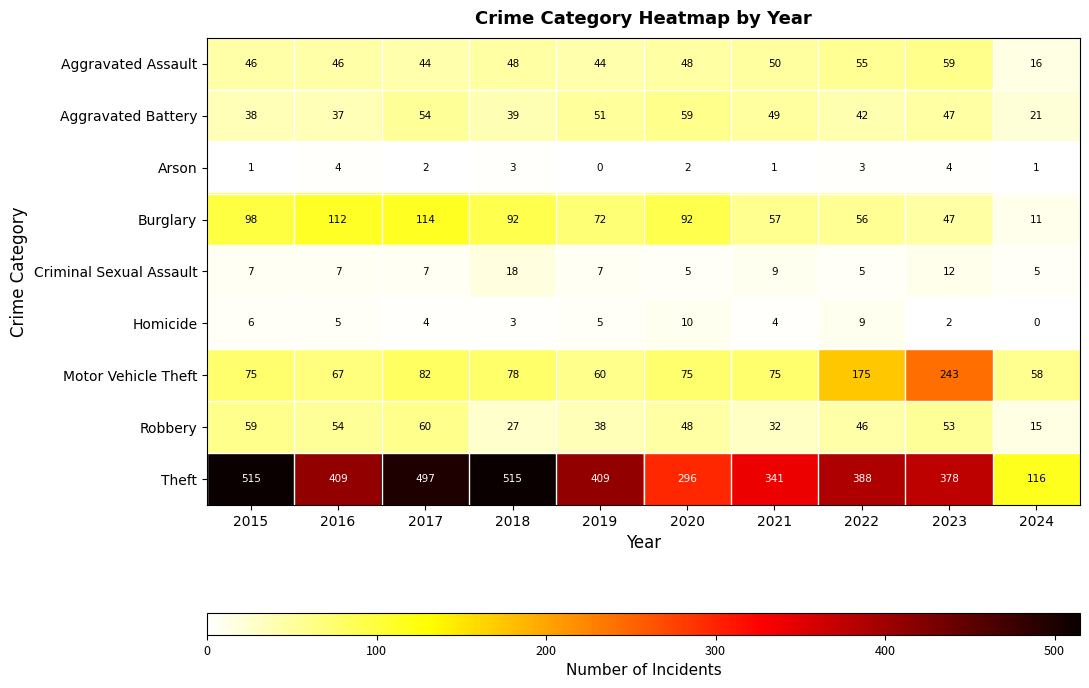

Is it true that Motor Vehicle Theft equals 18 at 2016?

False